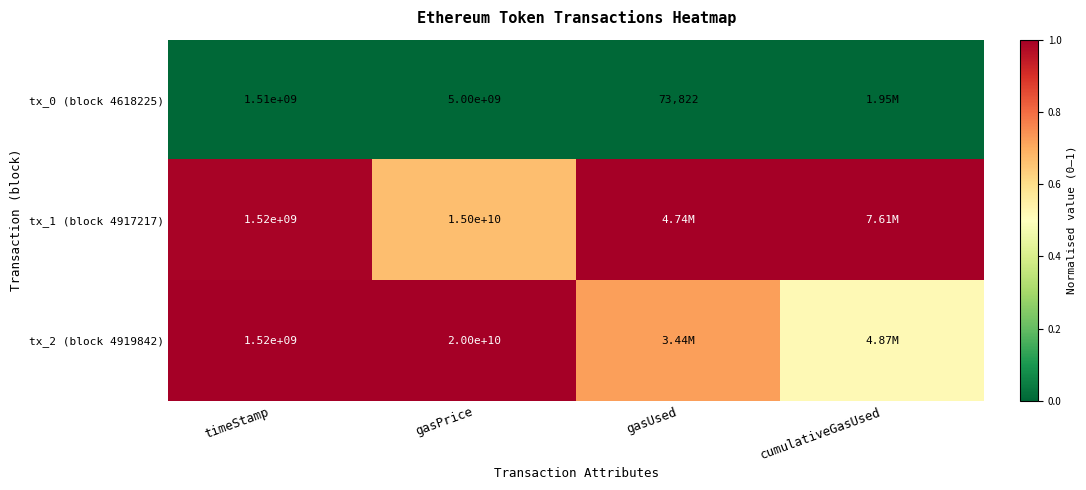

Is the value of tx_1 (block 4917217) at timeStamp greater than the value of tx_0 (block 4618225) at gasPrice?

No